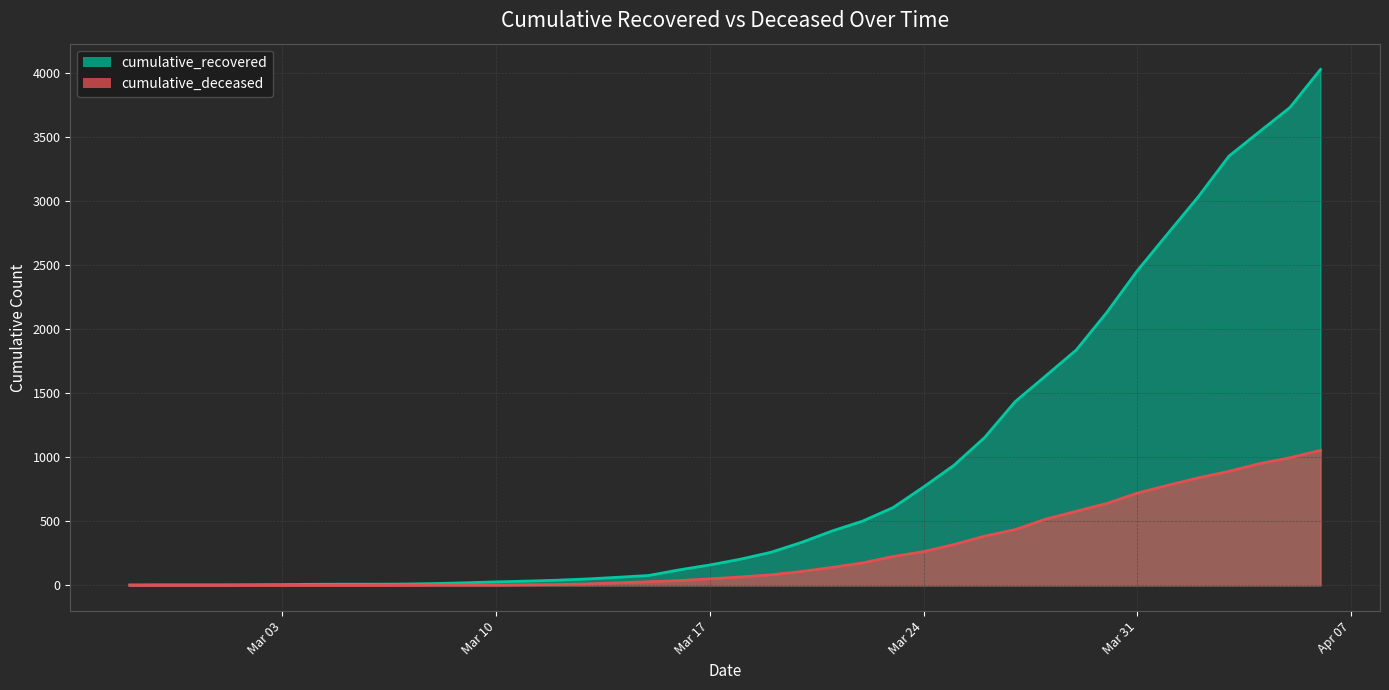

What is the greatest value displayed?

4027